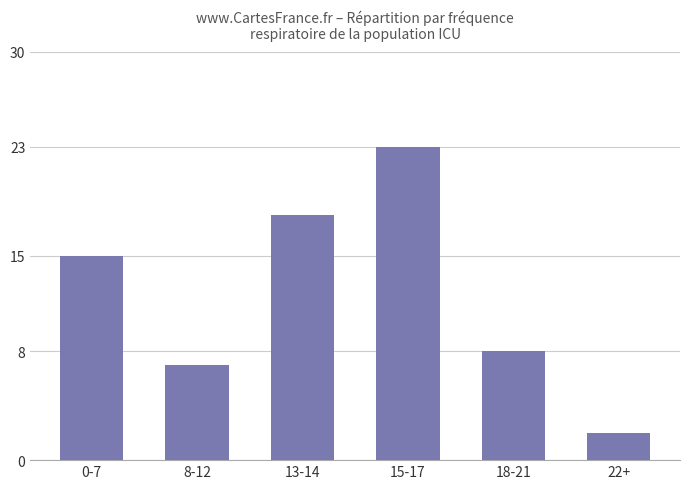

Reading left to right, extract all data points from this chart.

15	7	18	23	8	2